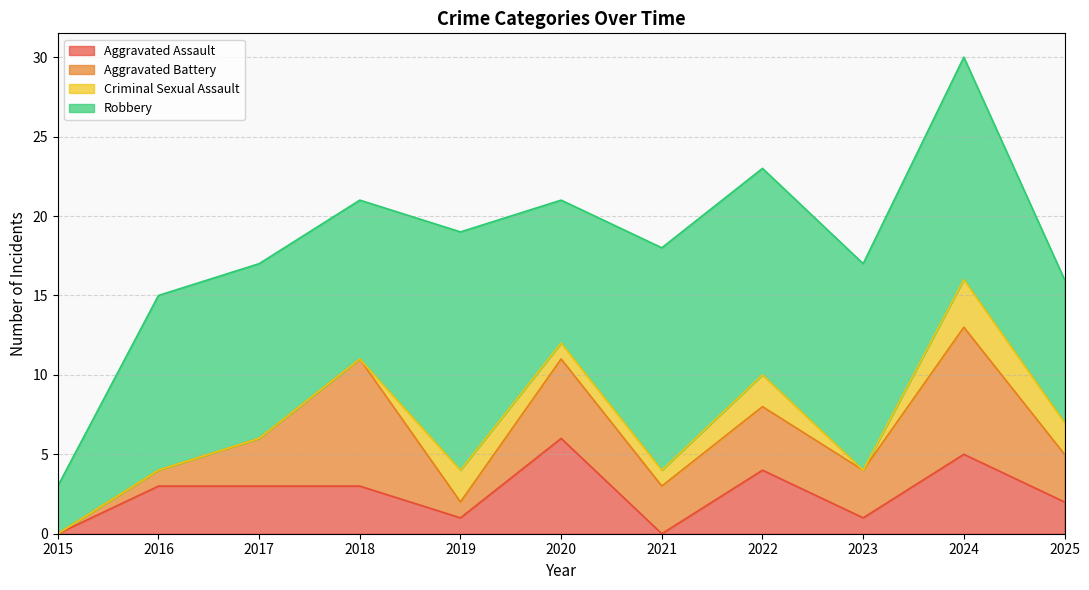

How many interior local peaks does the Criminal Sexual Assault series have?

3